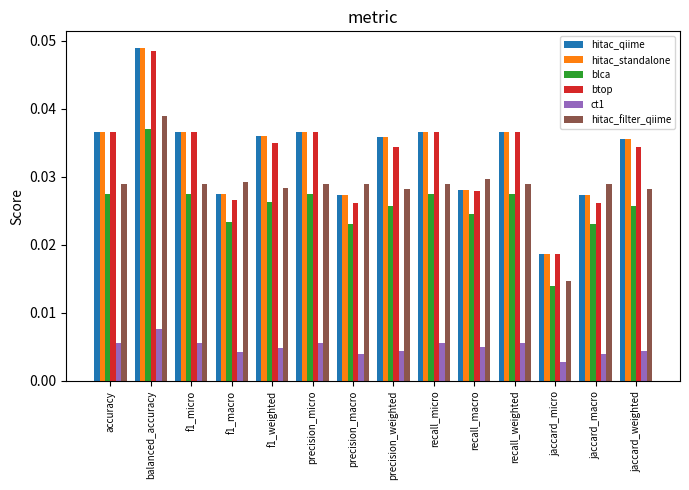

Which category has the lowest value in the hitac_filter_qiime series?

jaccard_micro